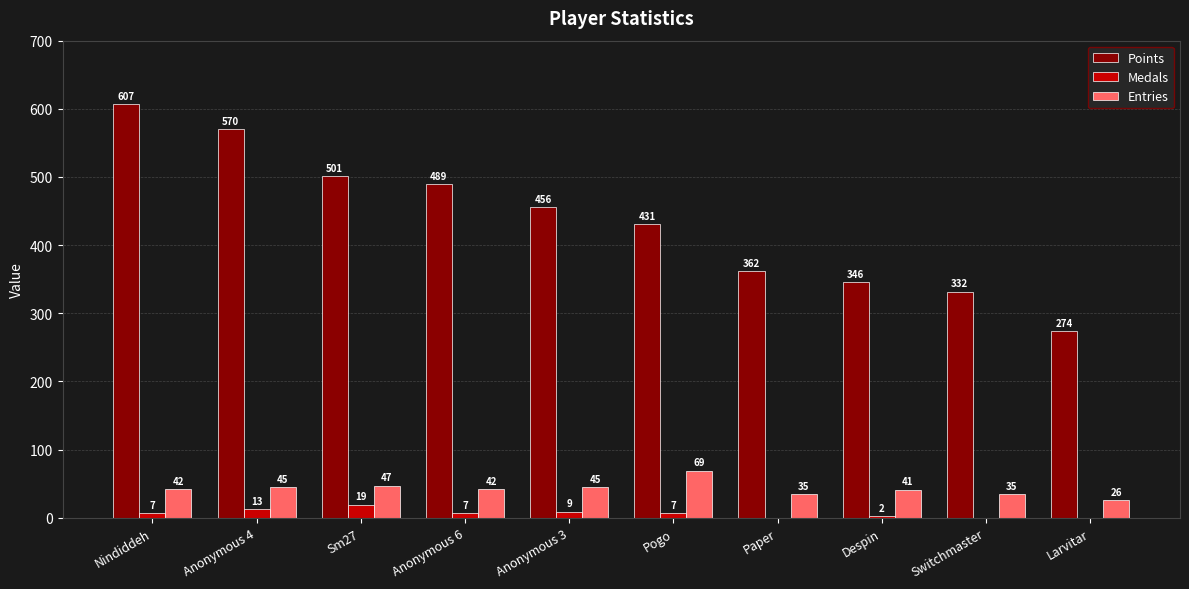

Reading left to right, list all the values displayed in this chart.

Points: 607	570	501	489	456	431	362	346	332	274
Medals: 7	13	19	7	9	7	0	2	0	0
Entries: 42	45	47	42	45	69	35	41	35	26